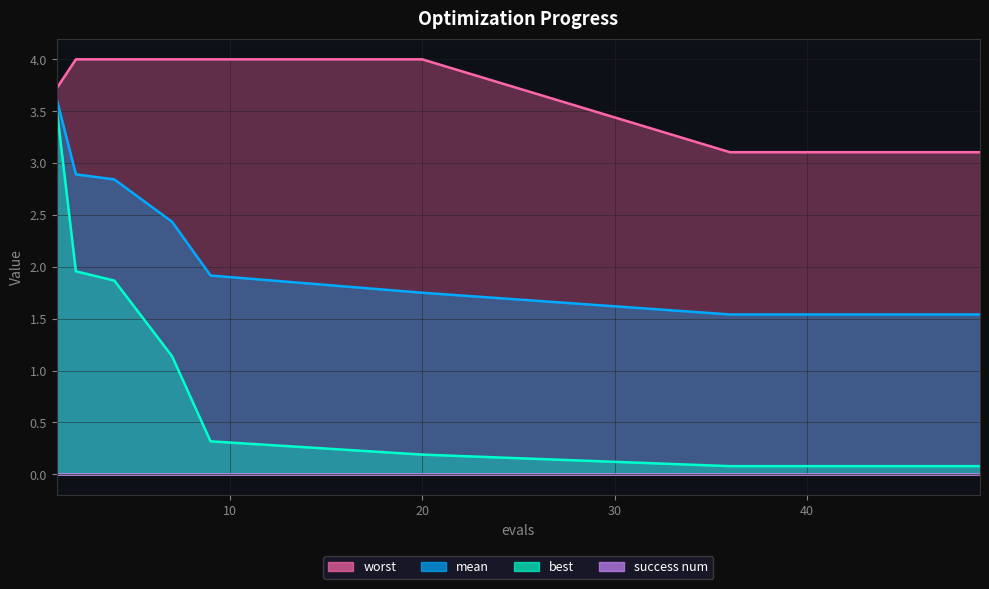

What is the approximate value of worst at 42?

3.1